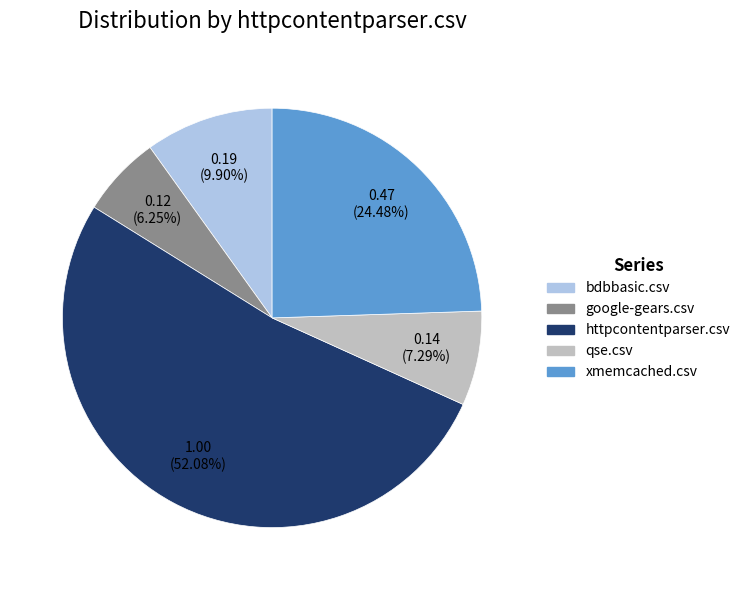

How many slices are in this pie chart?

5